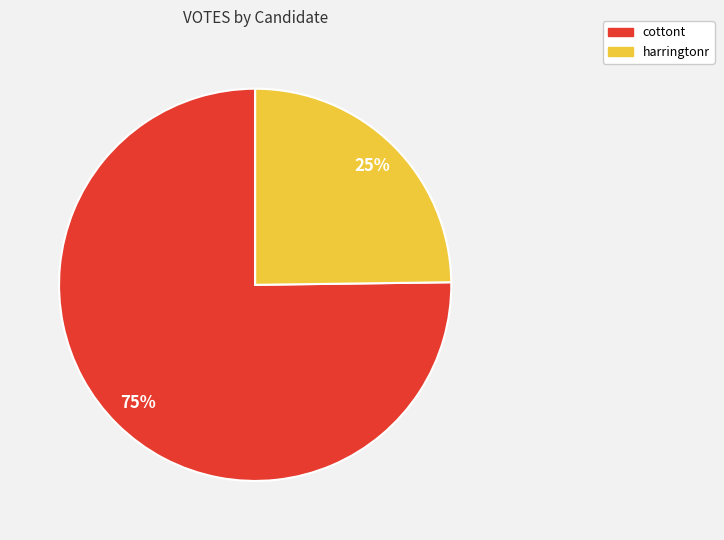

Which slice is the largest?

cottont